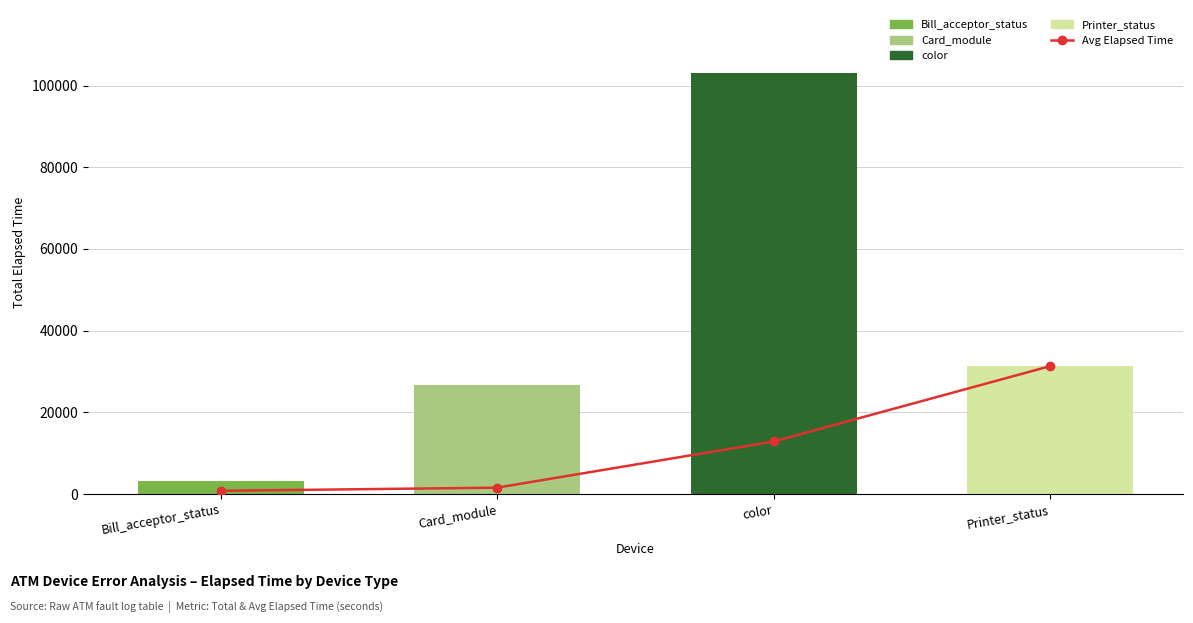

How many values are below 12880?

2